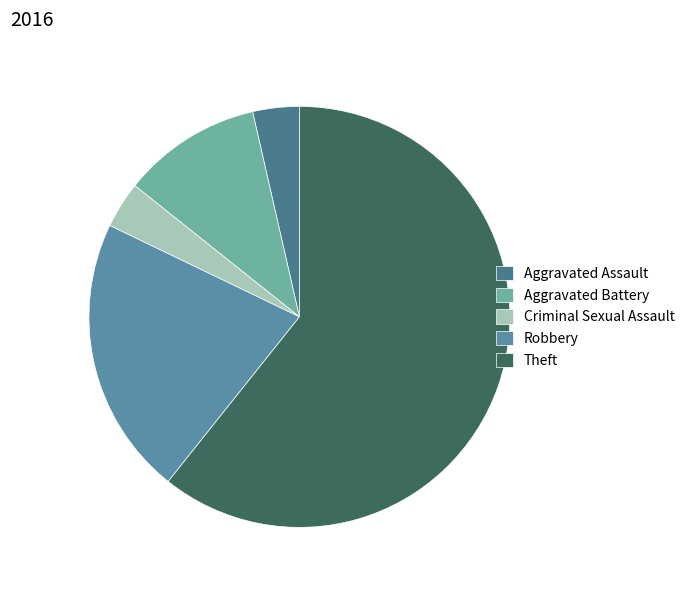

To the nearest percent, what is the average slice percentage?

20%